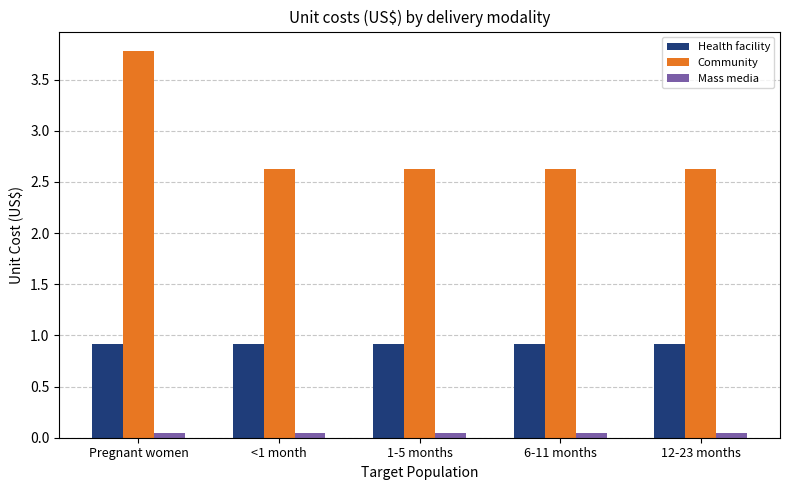

What is the value of the Health facility bar at the 4th from the left?

0.9